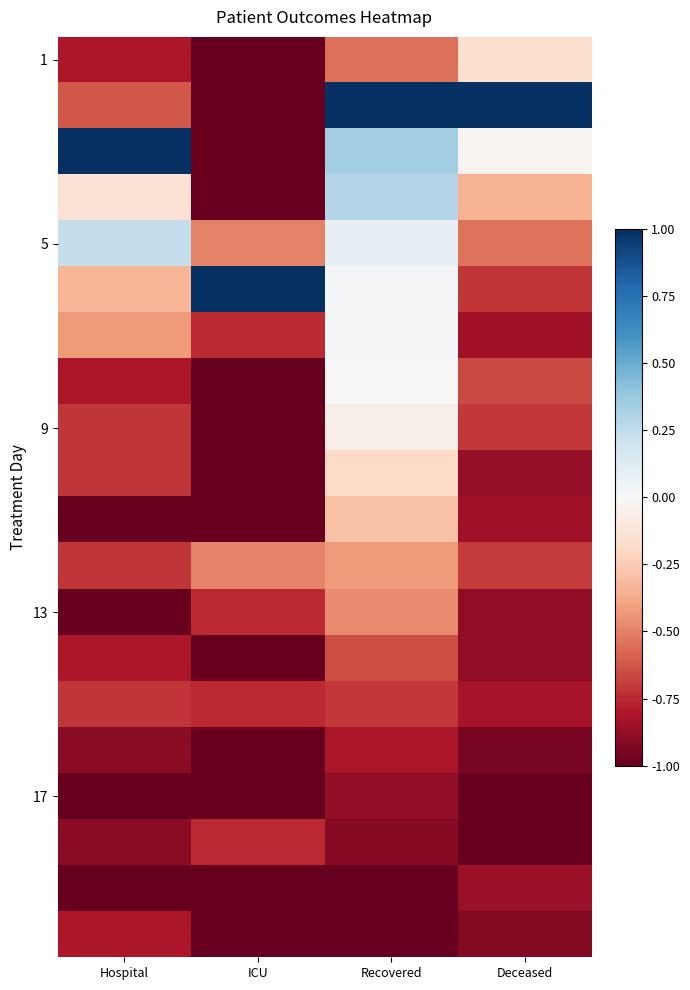

At how many categories does at least one series exceed 0?

4